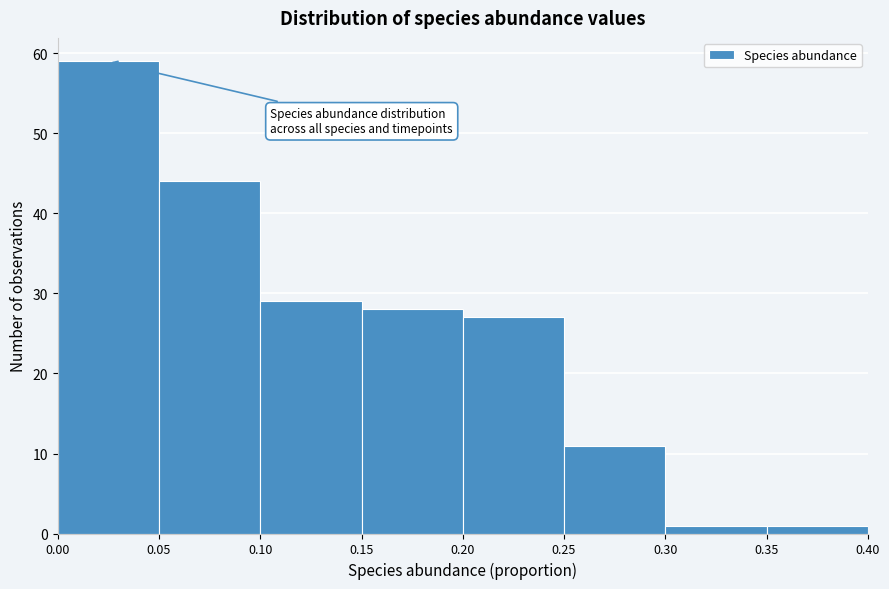

Which range on the x-axis has the tallest bar?

0.00 to 0.05